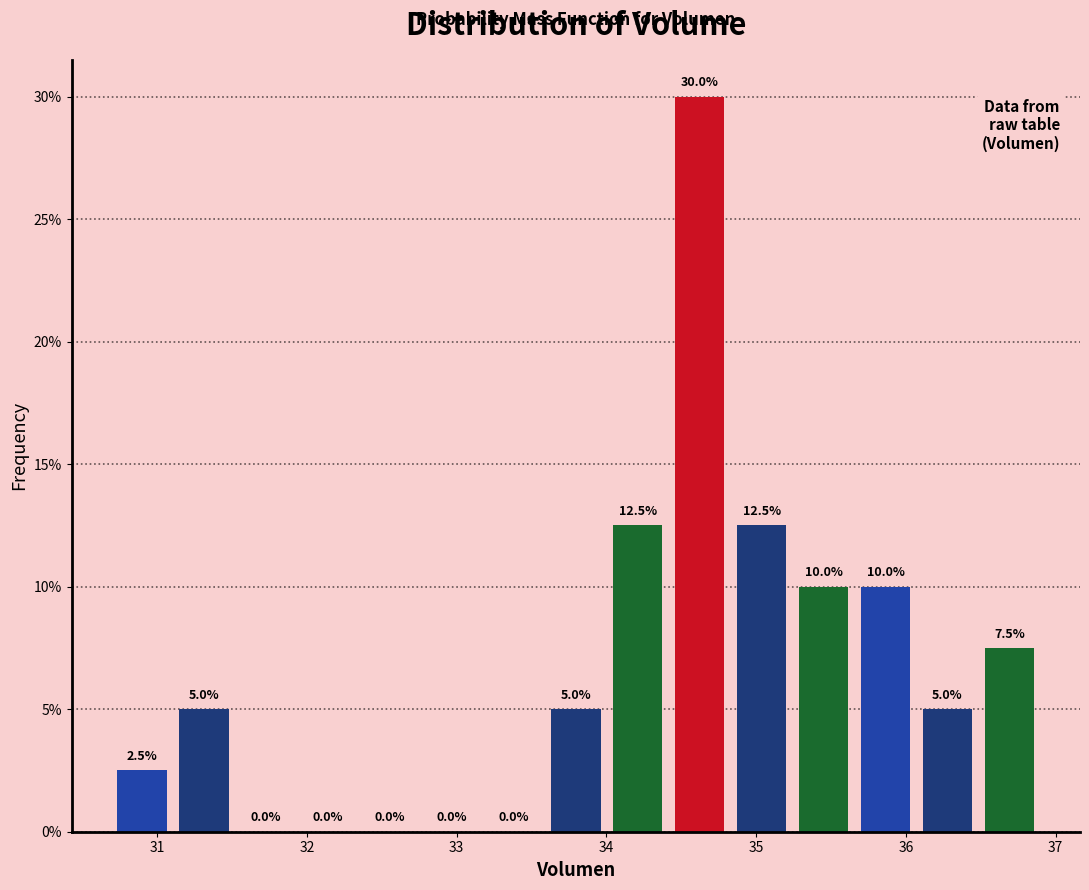

How tall is the bar that spans 33.6 to 34.0 on the x-axis? The bar edges are not printed on the chart, so give them approximately, as read against the axis.

5.0